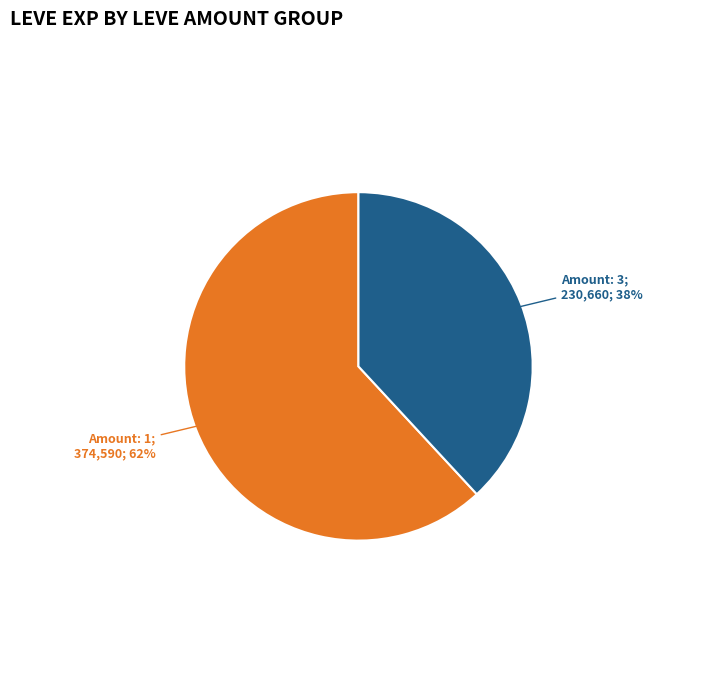

To the nearest percent, what is the difference between the largest and smallest slice percentages?

24%